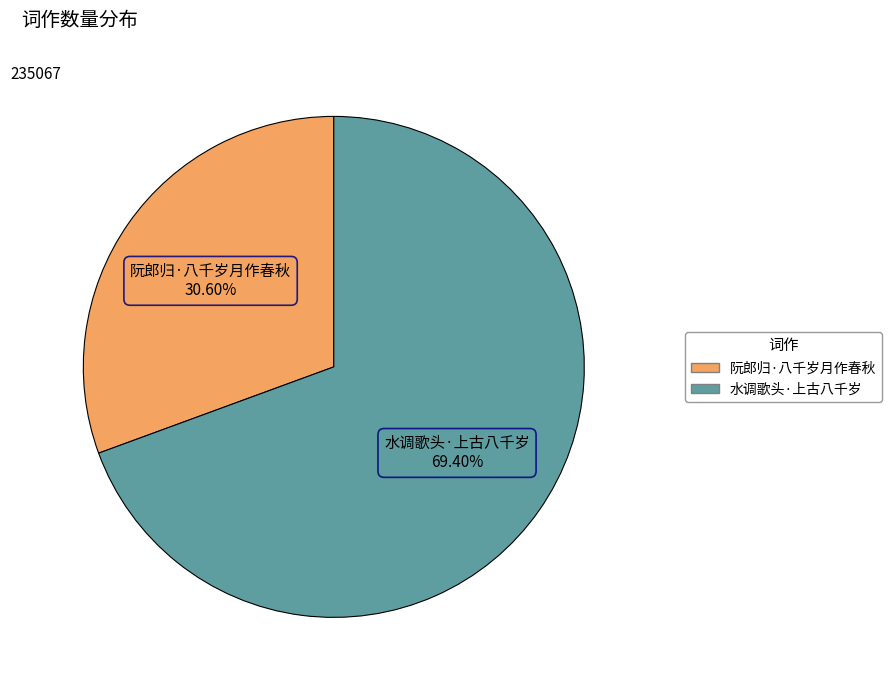

What is the largest slice in the pie chart?

水调歌头·上古八千岁